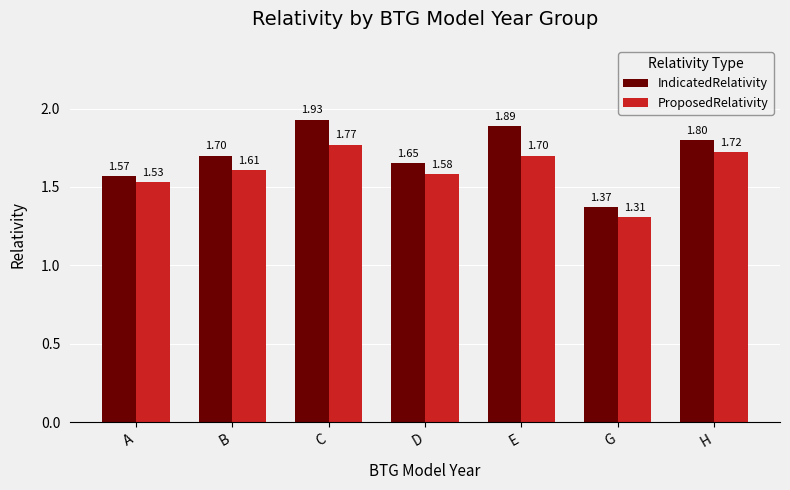

Which series has the widest spread of values?

IndicatedRelativity